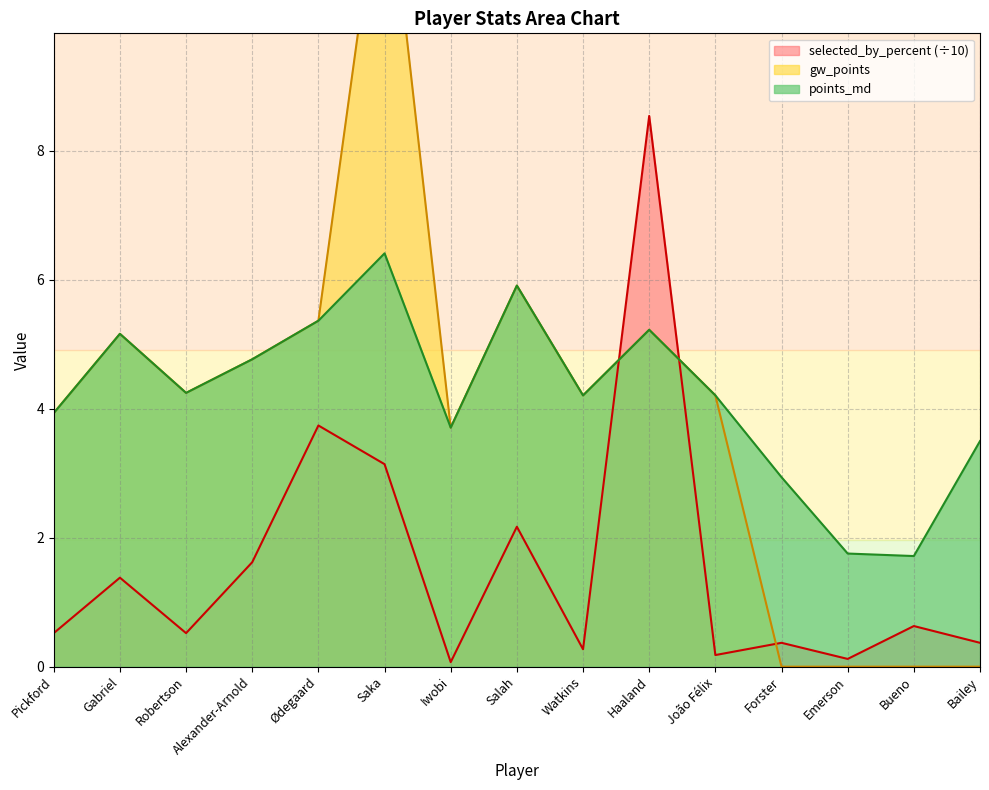

What is the sum of the points_md values at Haaland and Forster?

8.2